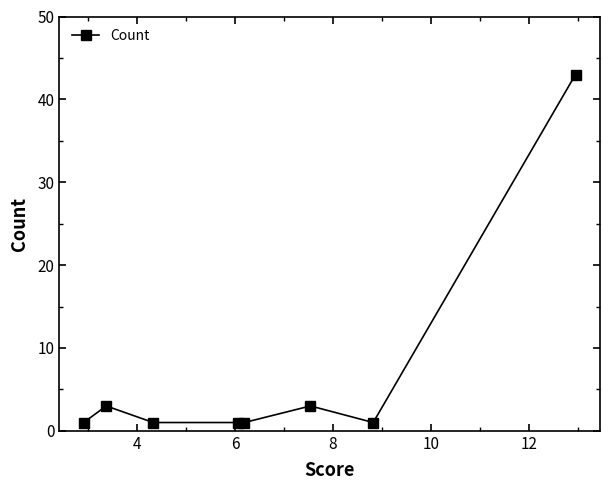

What is the difference between the second highest and second lowest values?

2